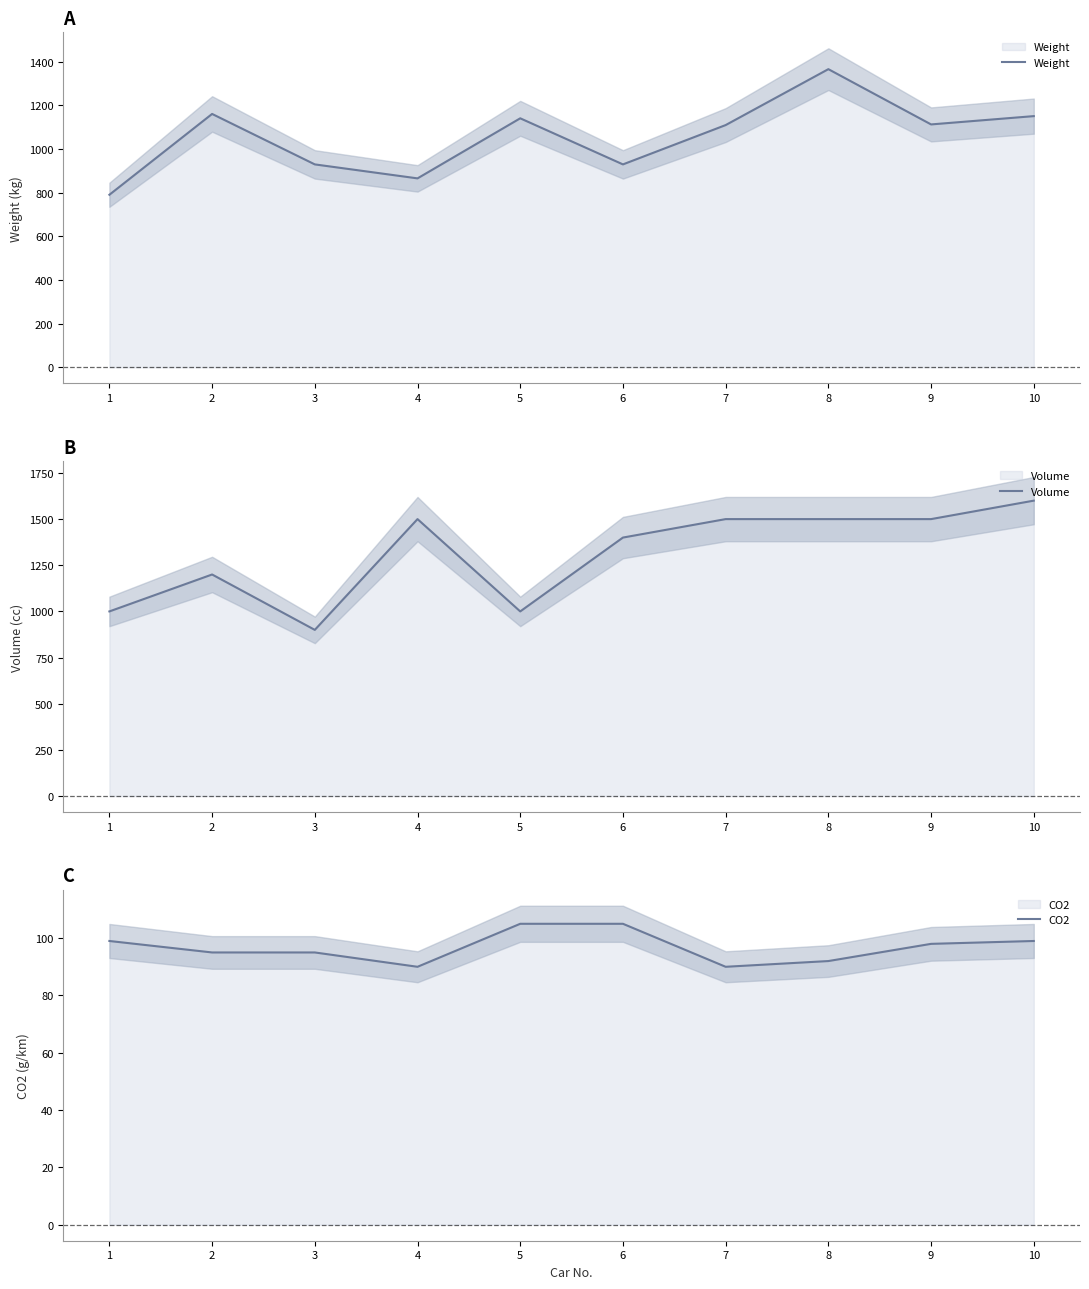

Does the chart have visible grid lines?

No